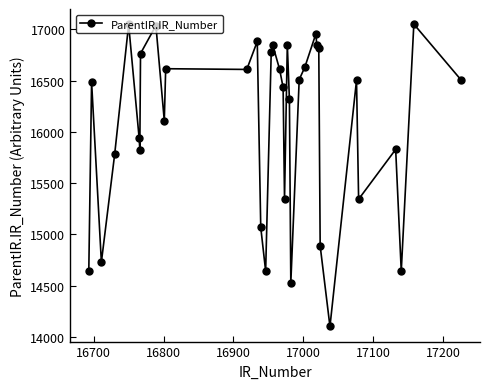

What is the minimum value shown in the chart?

14102